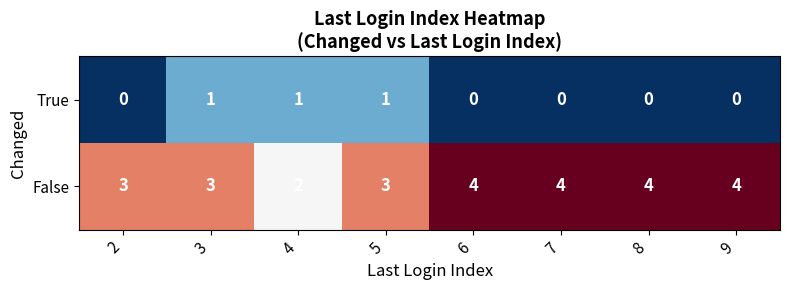

Which series has the largest total across all categories?

False